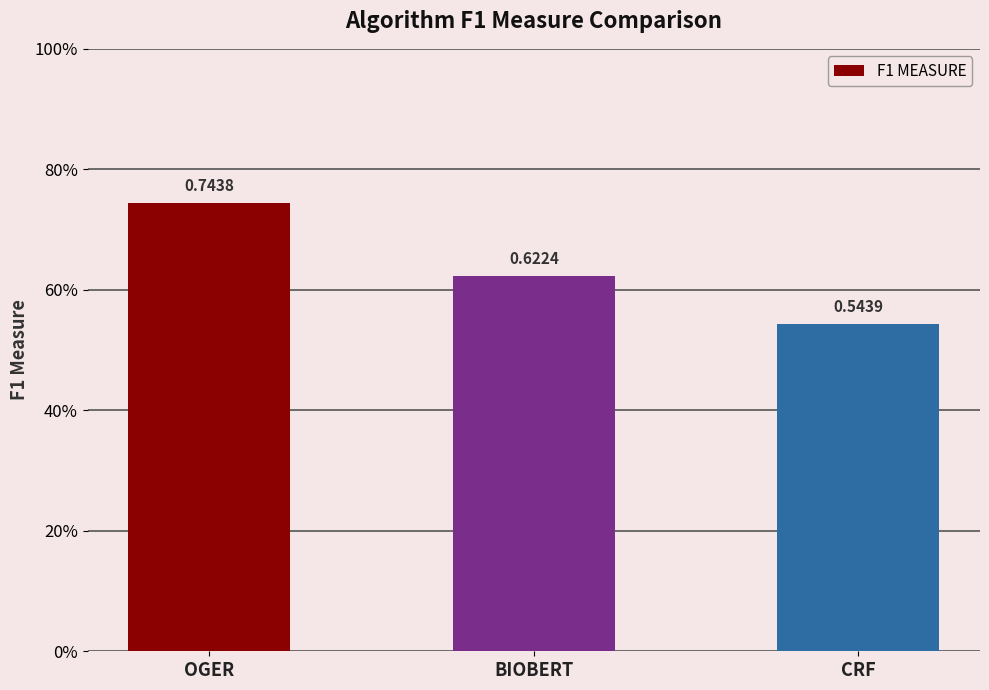

Are the bars horizontal?

No